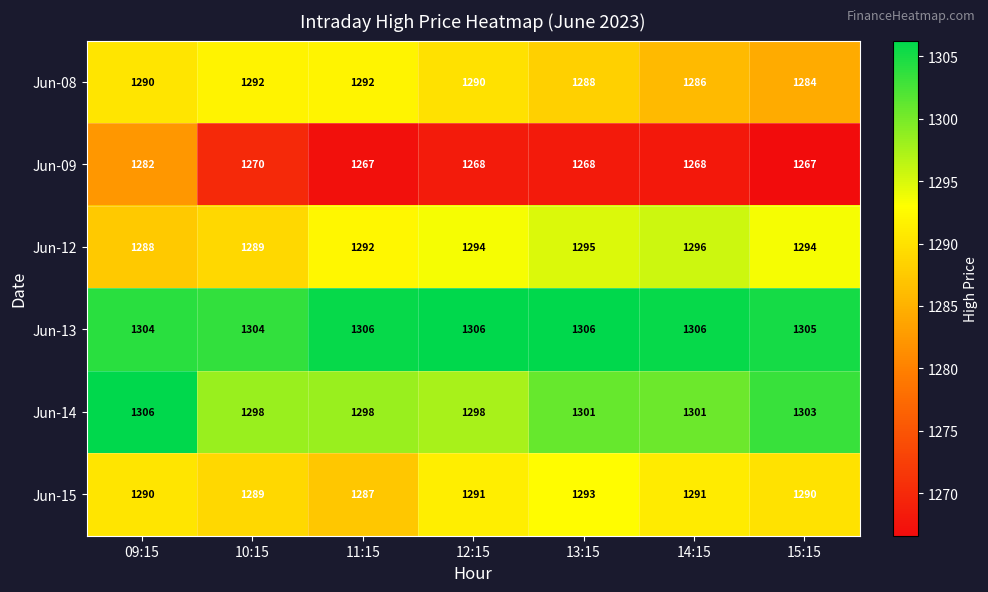

At how many categories does at least one series exceed 1268?

7